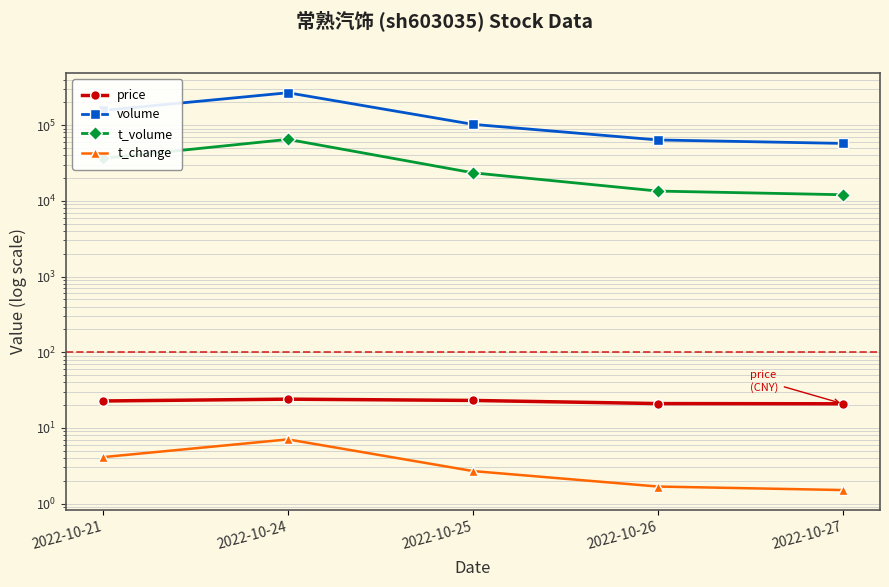

Is it true that volume equals 267917.0 at 2022-10-24?

True